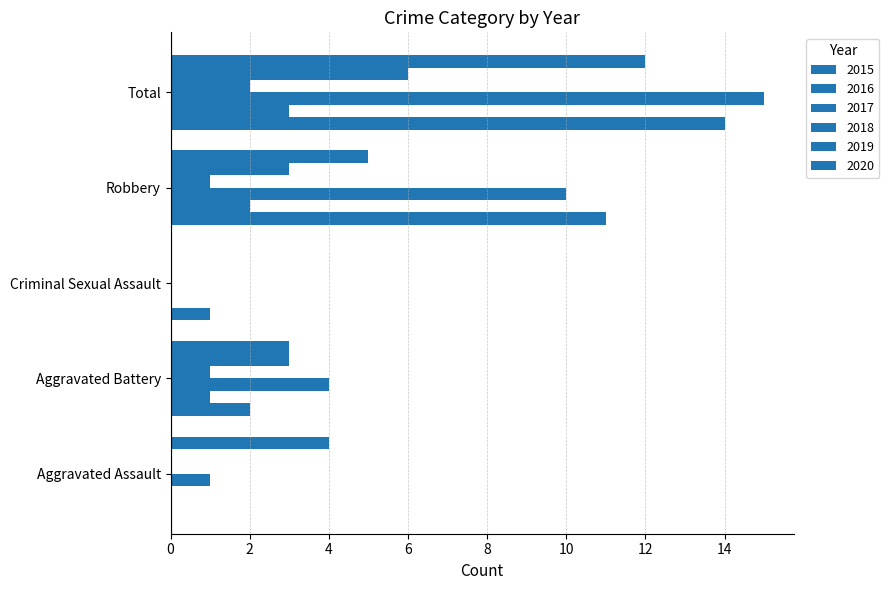

How many data points does each series have?

5